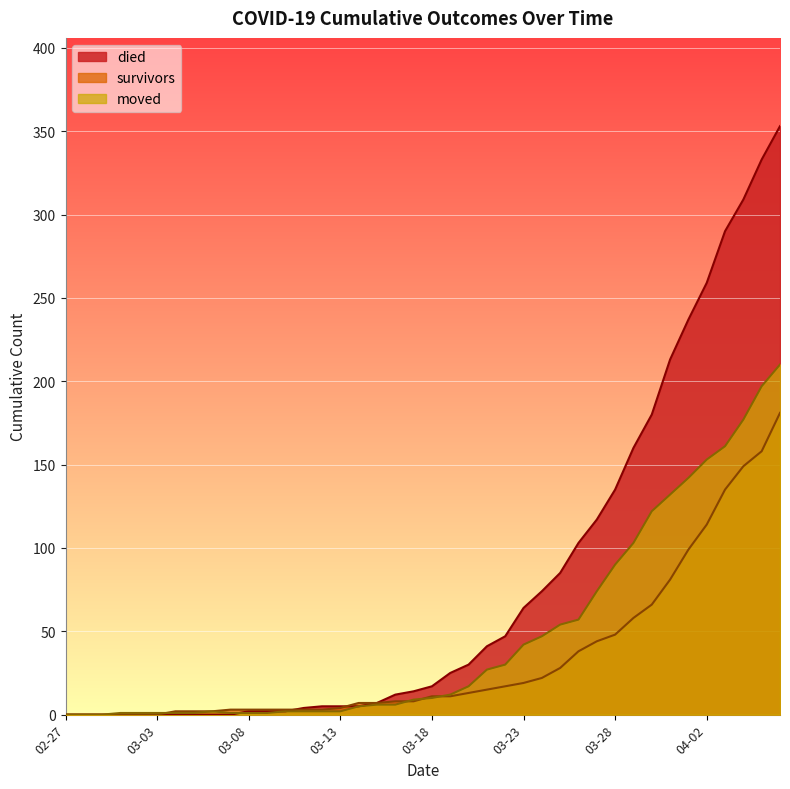

Where do died and moved first cross each other?

2020-03-07 and 2020-03-08